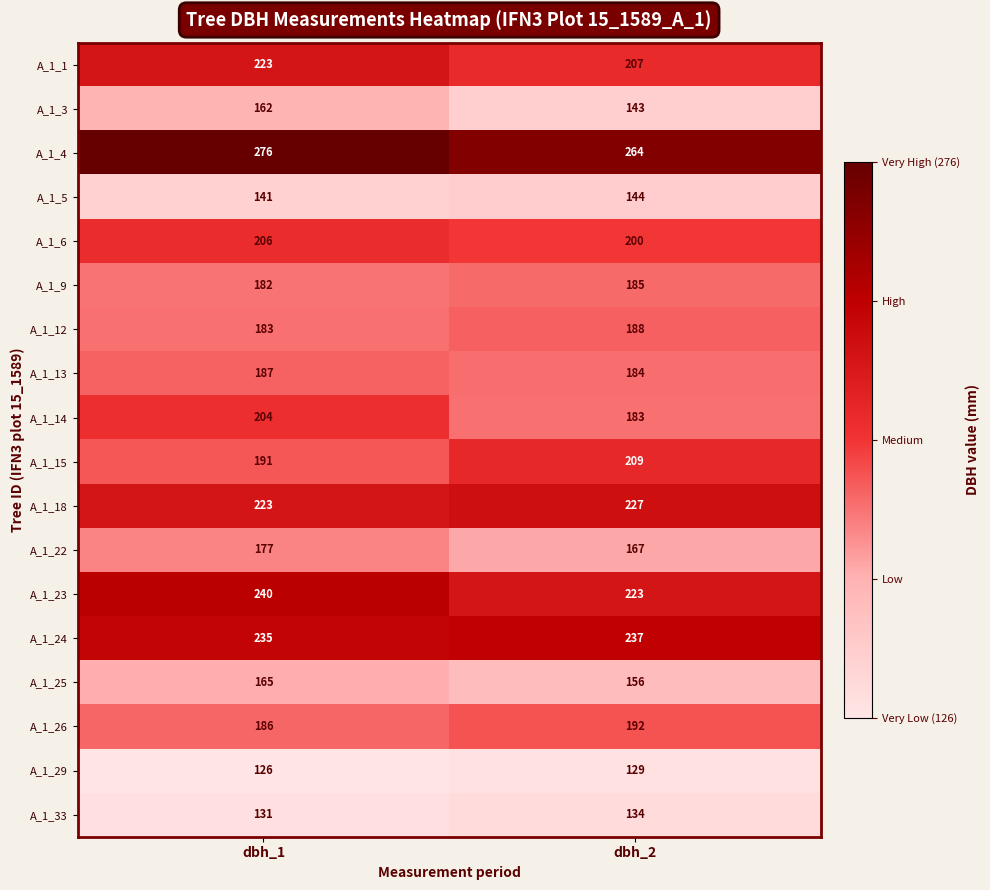

At how many categories does at least one series exceed 143?

2